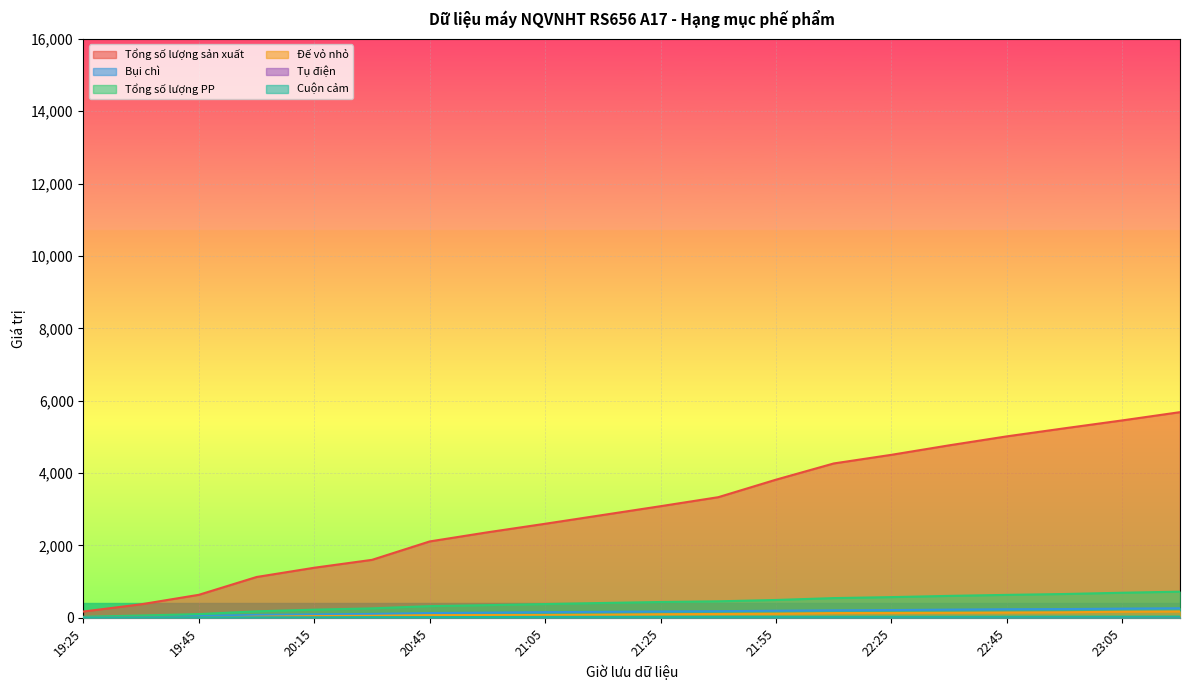

What are all the series names shown in the legend?

Tổng số lượng sản xuất, Bụi chì, Tổng số lượng PP, Đế vỏ nhỏ, Tụ điện, Cuộn cảm